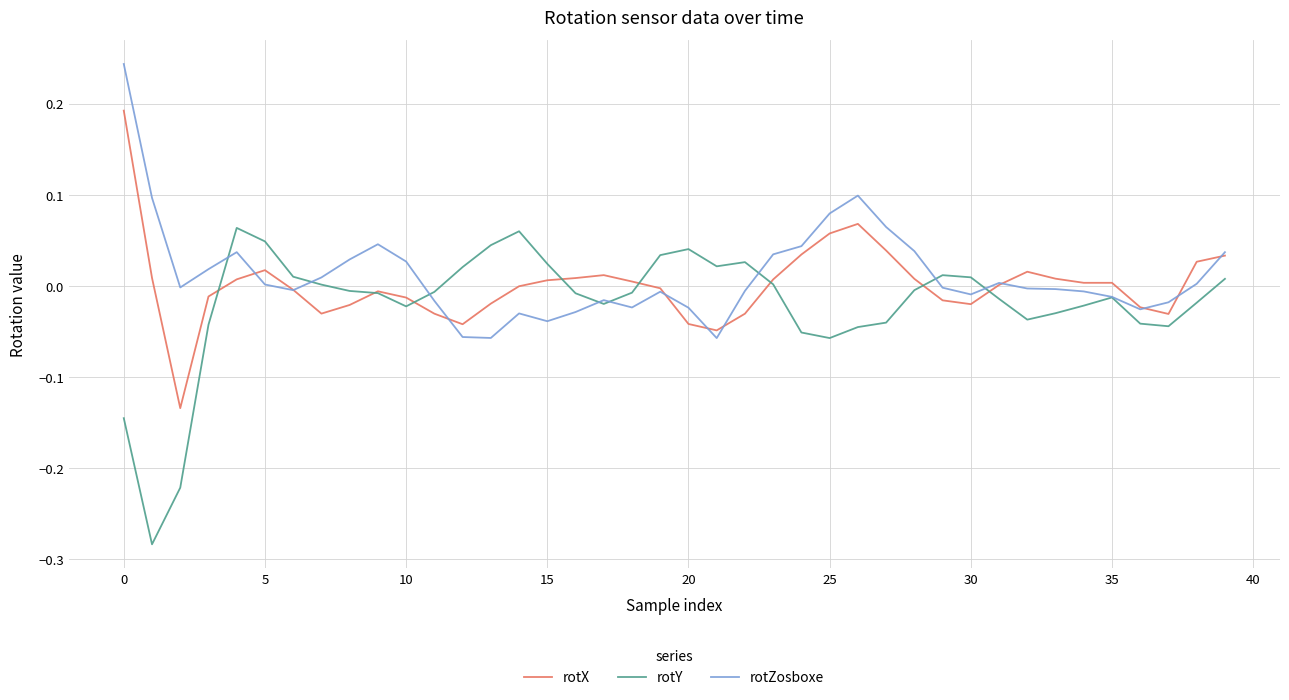

True or false: rotZosboxe and rotY cross at least once.

True